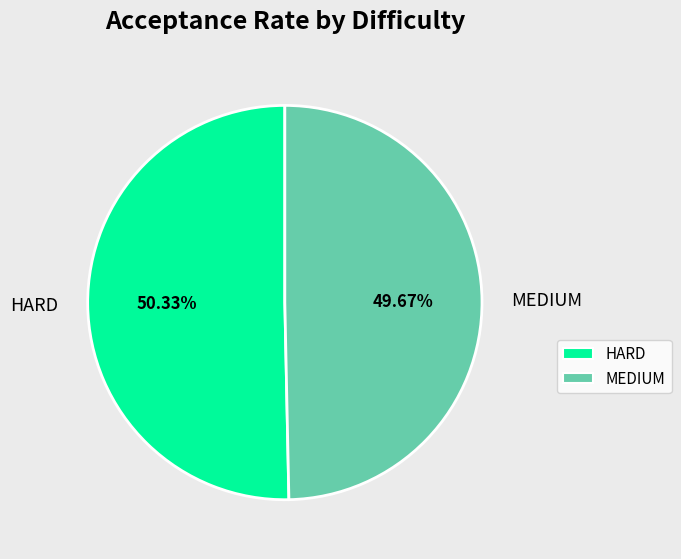

How many slices are in this pie chart?

2